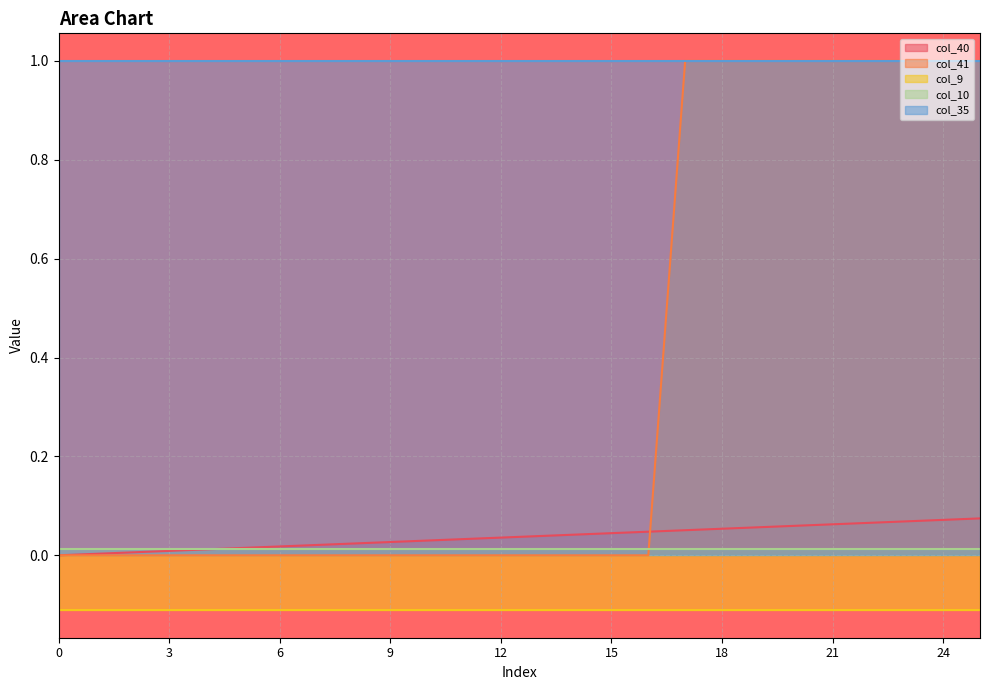

True or false: col_9 and col_41 intersect in this chart.

False